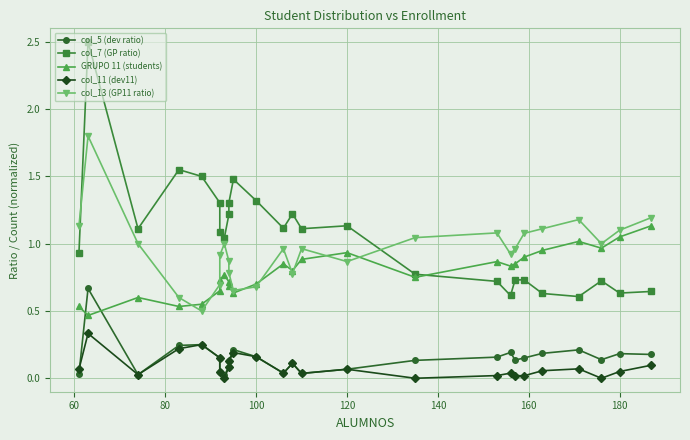

What is the sum of all col_5 (dev ratio) values?

3.9